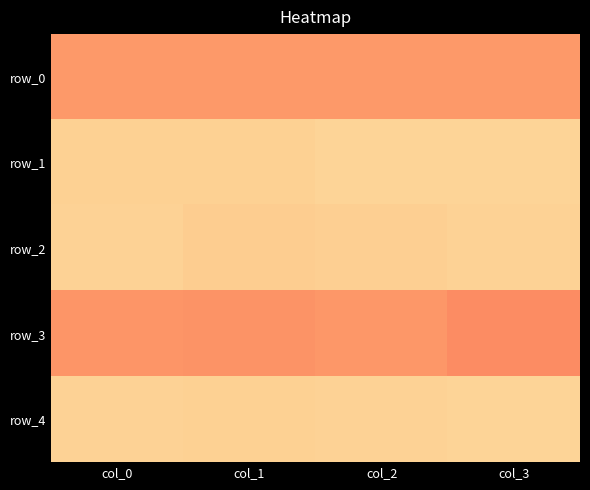

How many categories are shown in the chart?

4